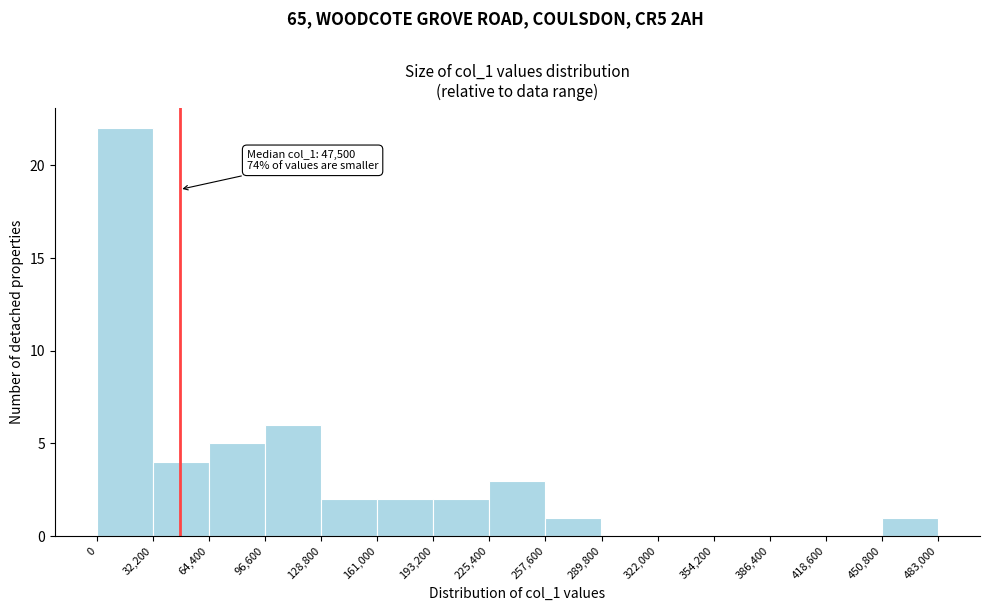

Over which range of the x-axis is the bar tallest?

0 to 32,200